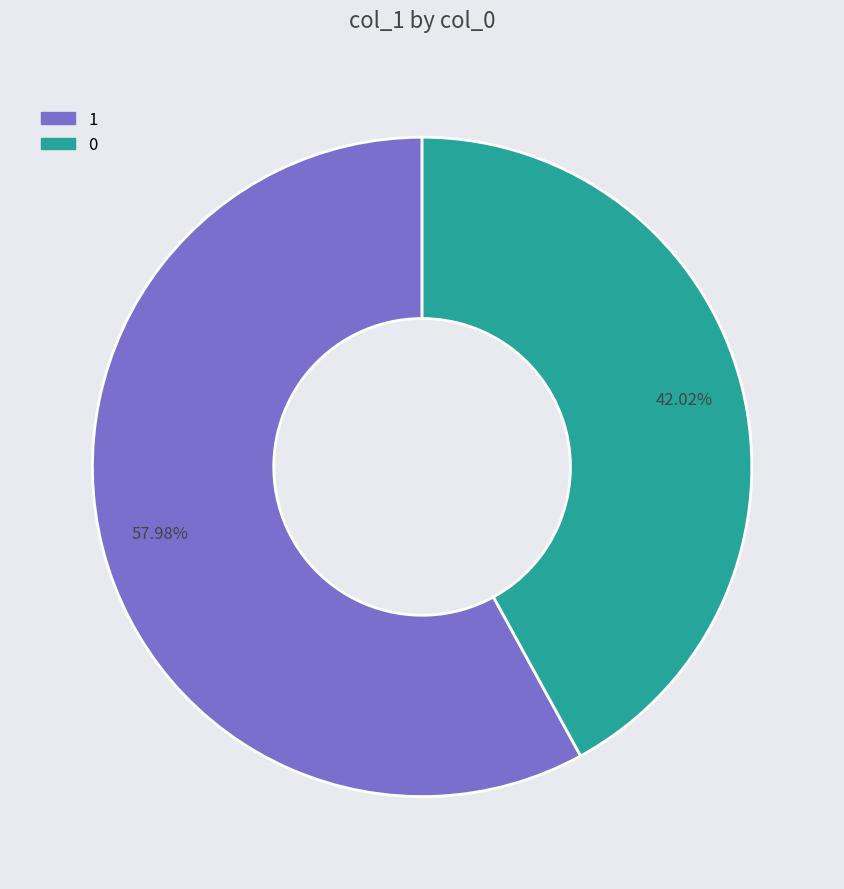

Is the sum of 0 and 1 greater than half?

Yes